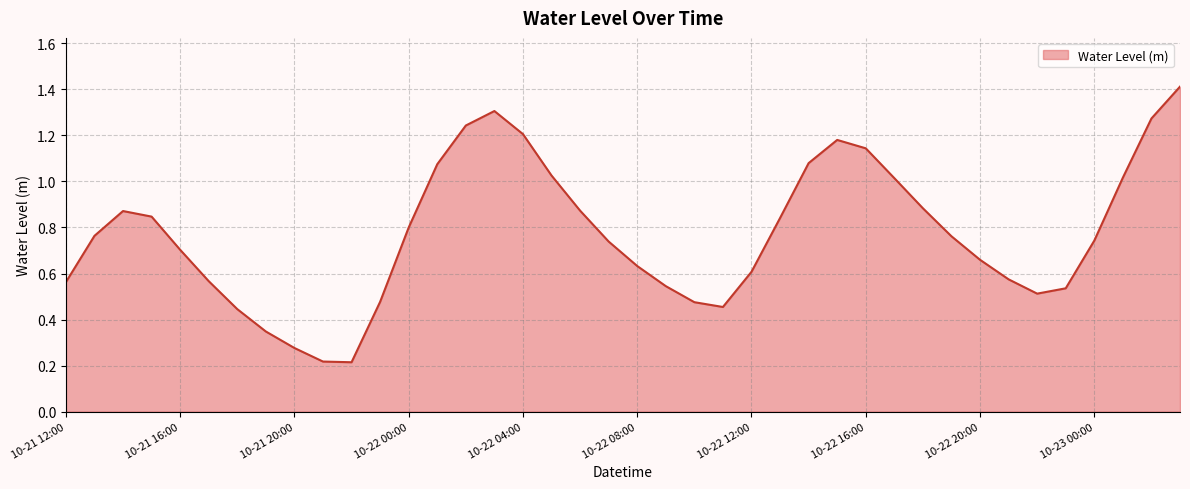

What is the greatest value displayed?

1.4